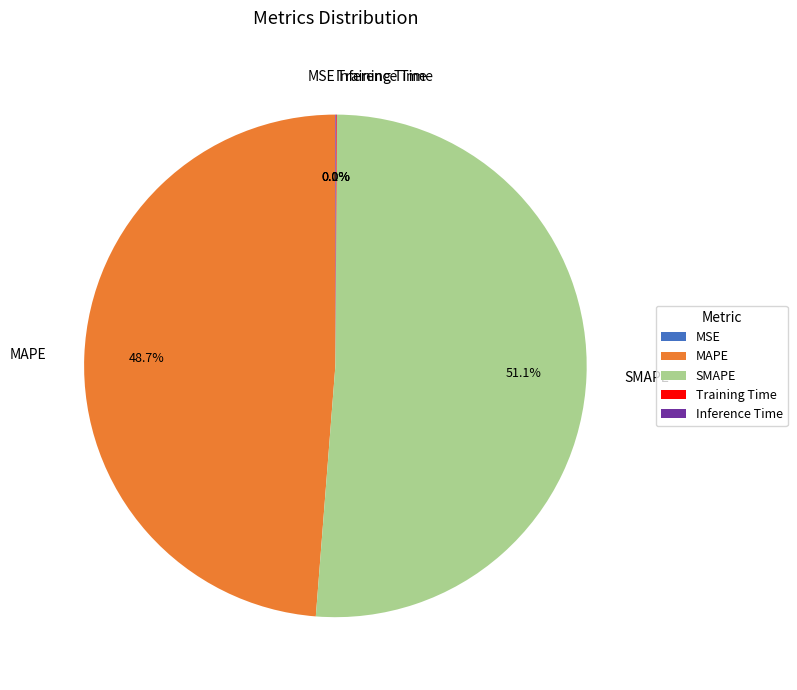

Is it true that MAPE is 58% of the pie?

False